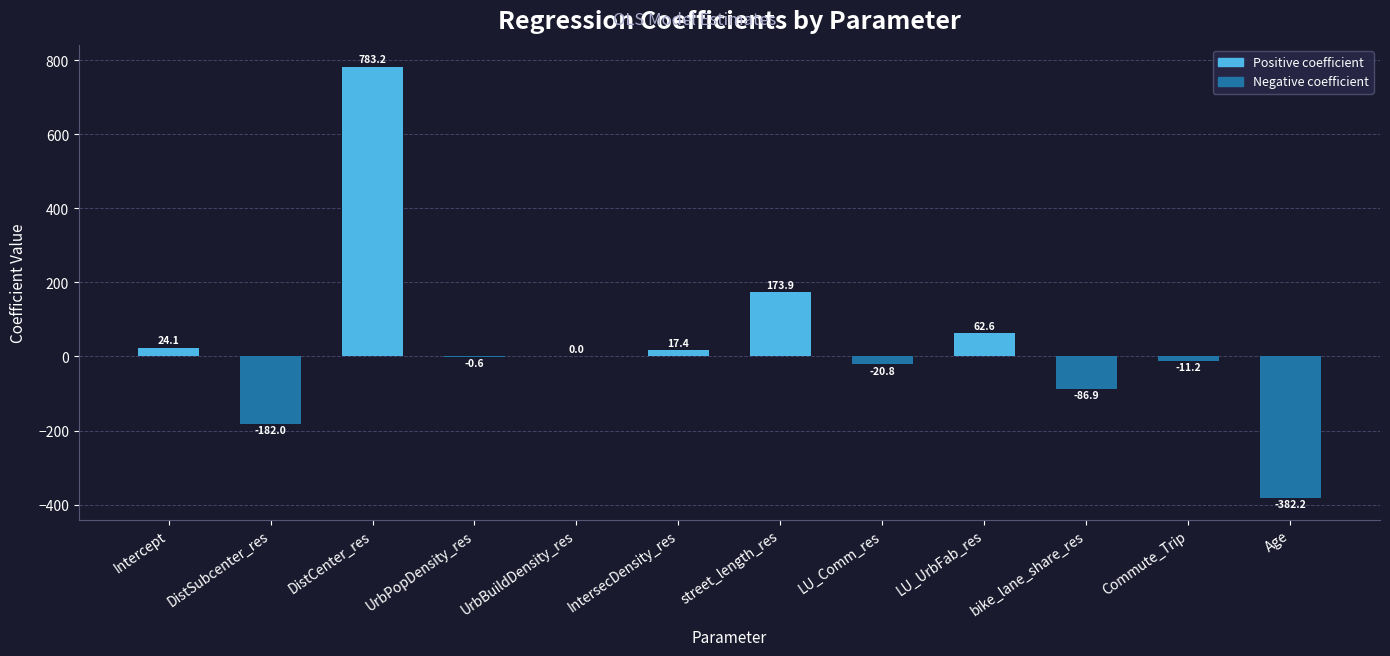

Are the bars horizontal?

No